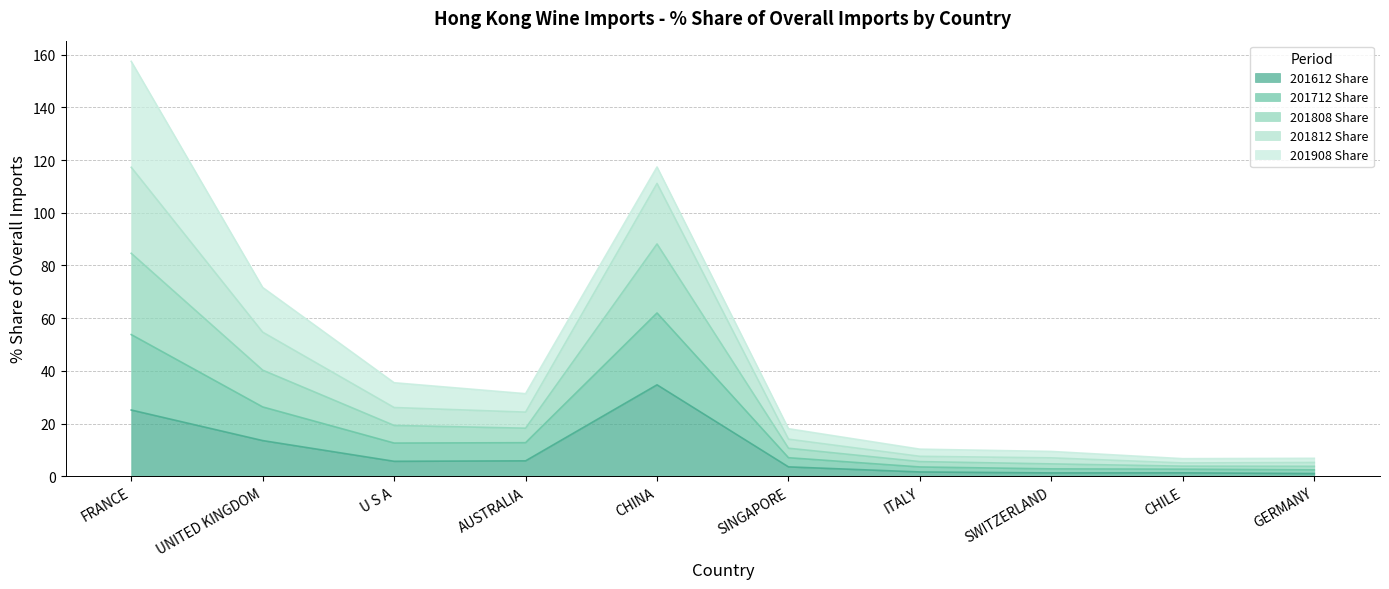

True or false: 201612 Share has a value of 25.1 at FRANCE.

True